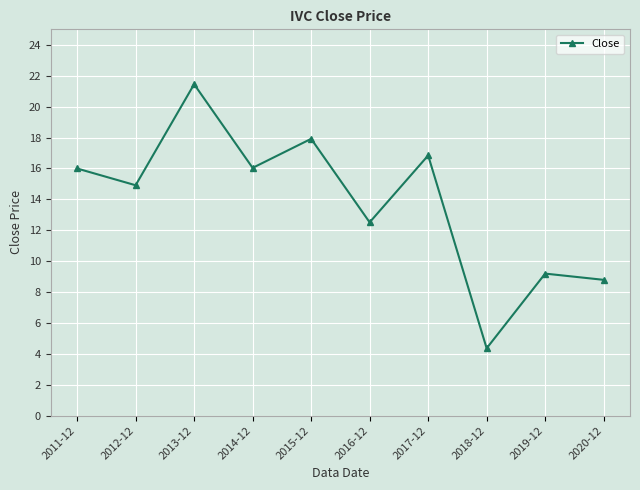

Reading left to right, list all the values displayed in this chart.

16.0	14.9	21.4	16.0	17.9	12.5	16.8	4.4	9.2	8.8